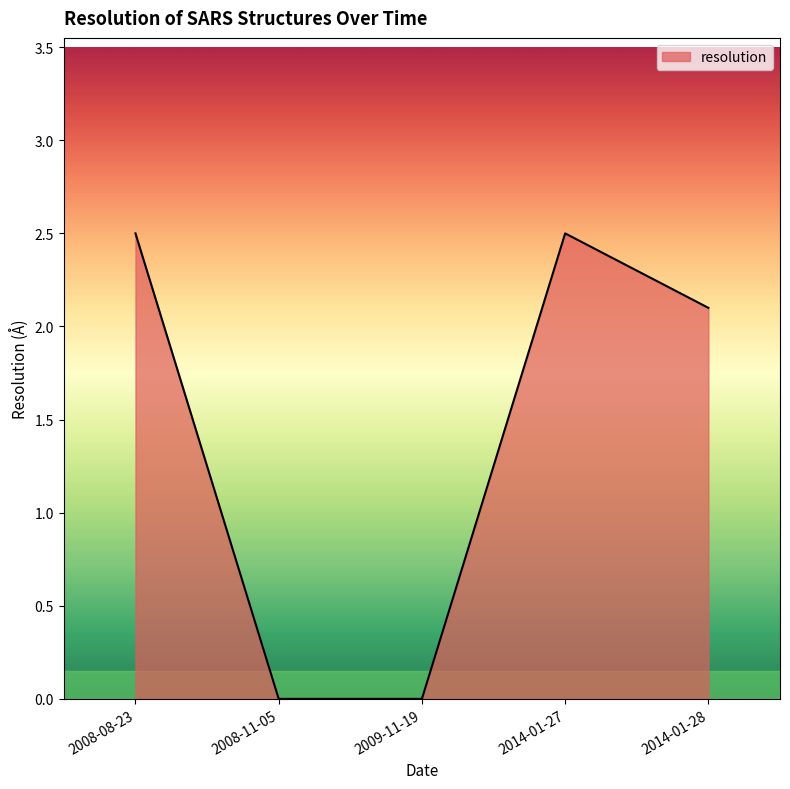

What is the greatest value displayed?

2.5